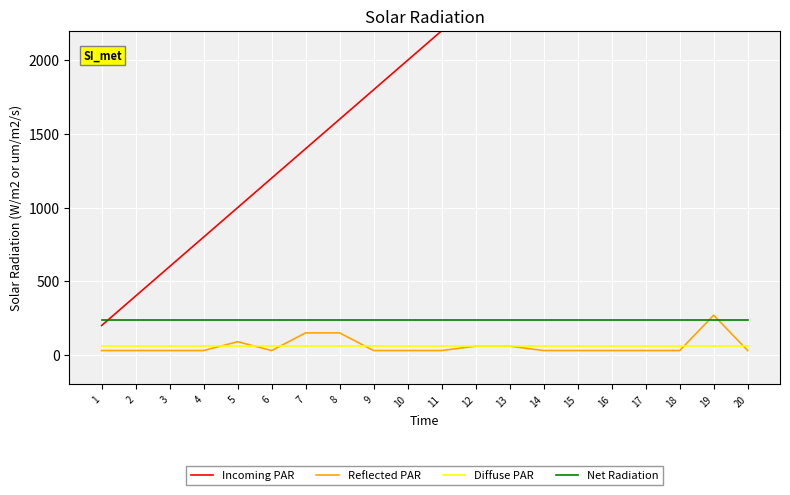

Is it true that Incoming PAR equals 2400 at 12?

True